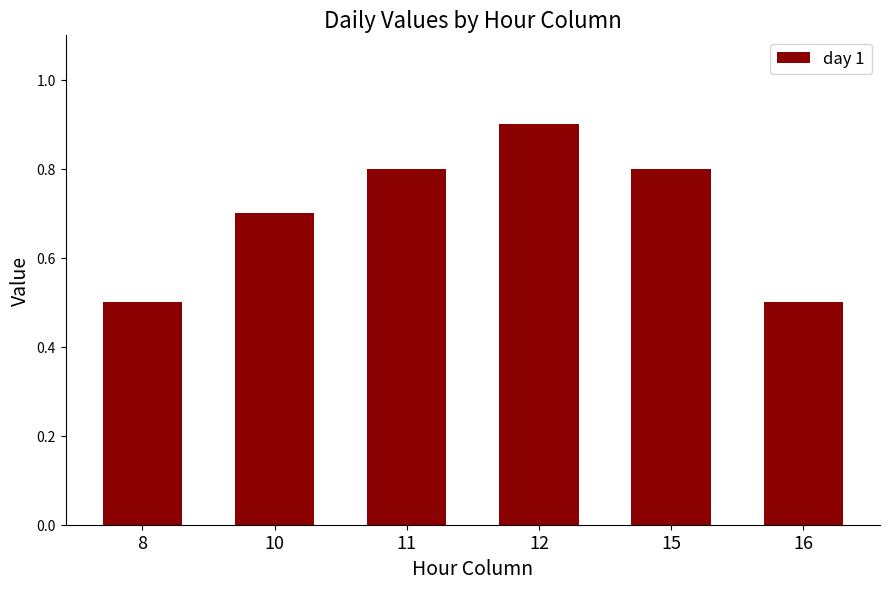

How many bars are there in total?

6